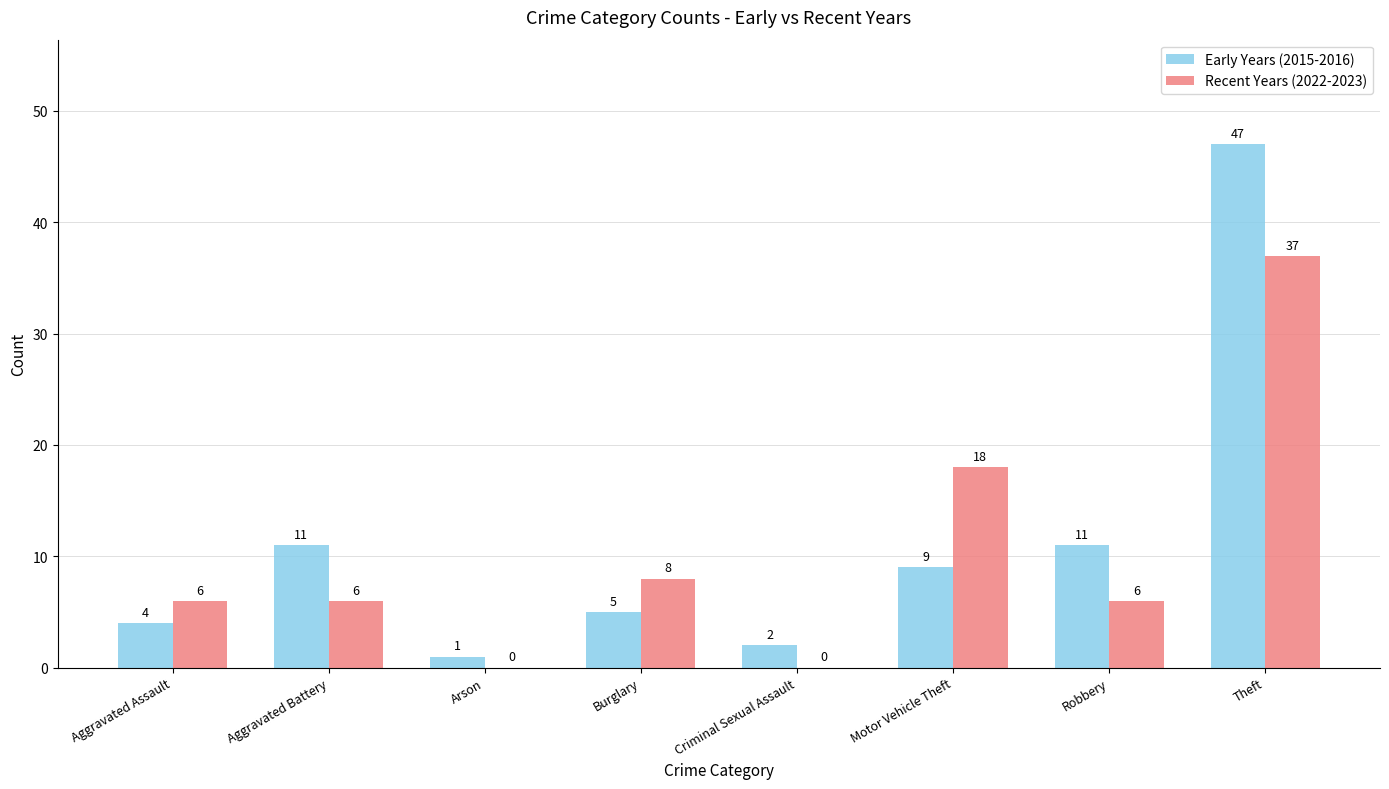

Reading left to right, transcribe all the data shown in this chart.

Early Years (2015-2016): 4	11	1	5	2	9	11	47
Recent Years (2022-2023): 6	6	0	8	0	18	6	37